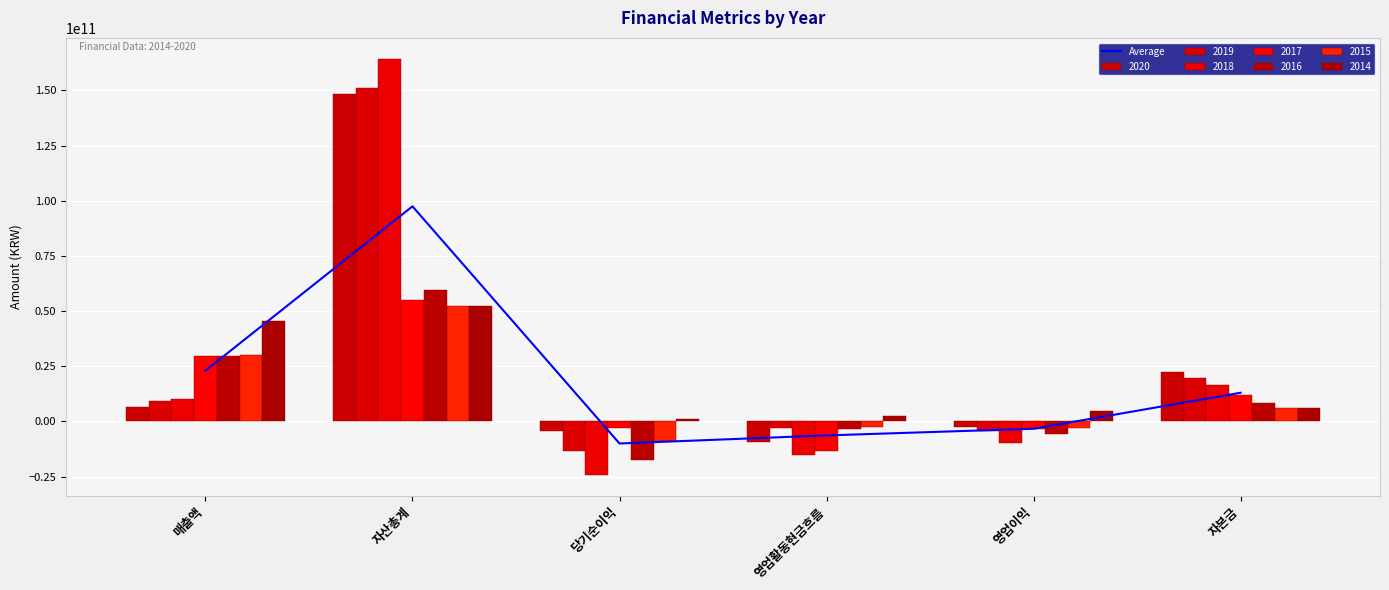

How many categories are shown in the chart?

6